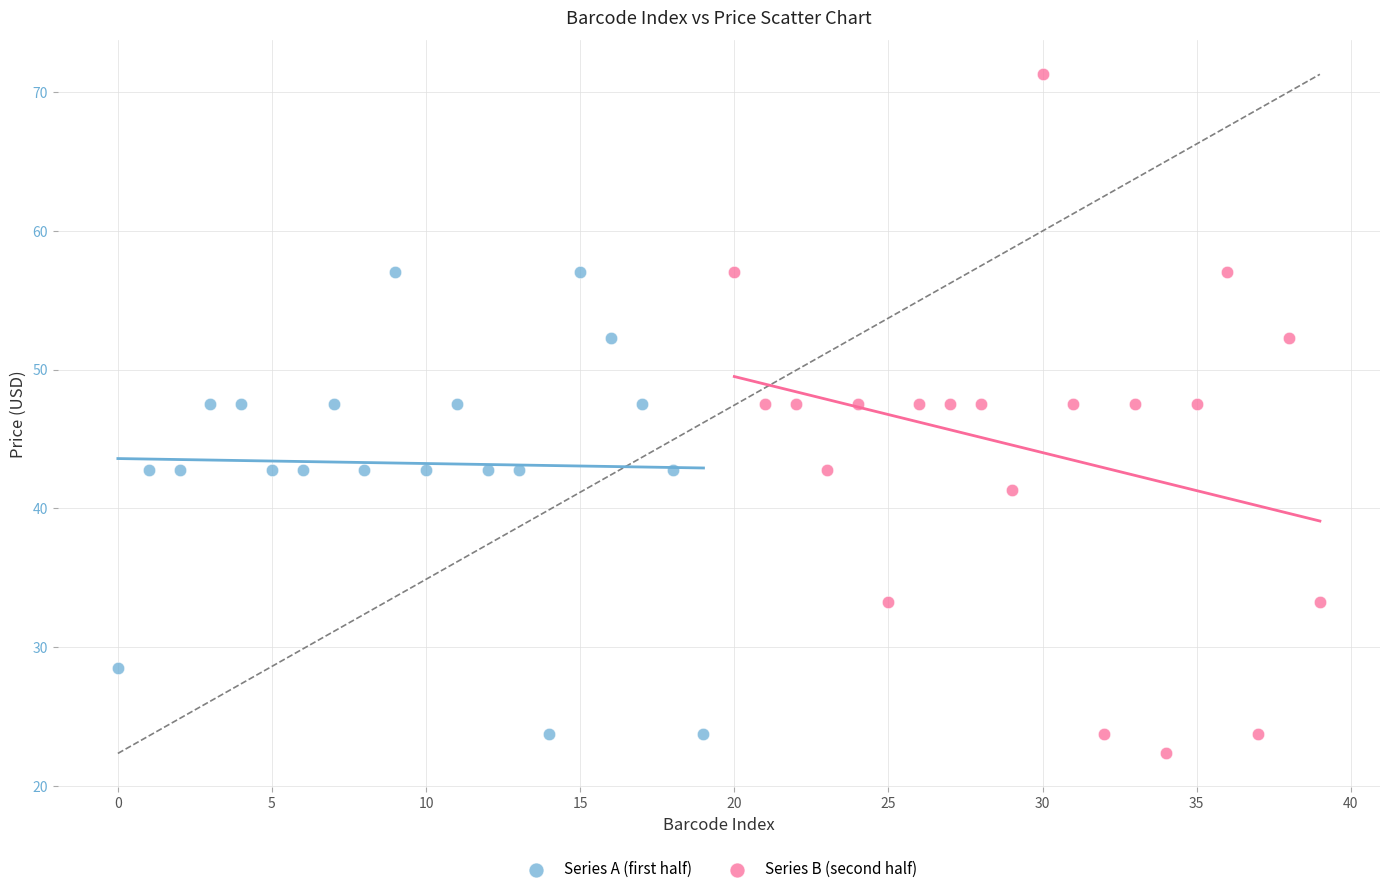

What are all the series names shown in the legend?

Series A (first half), Series B (second half)